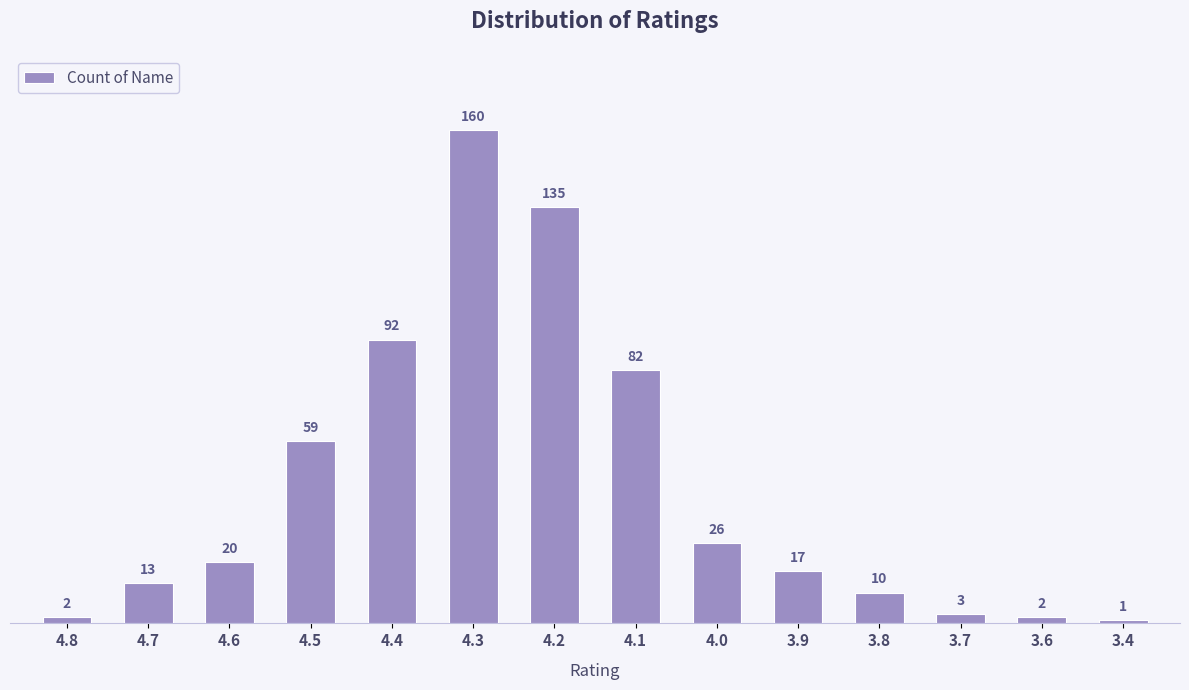

What is the change in value from 4.7 to 4.0?

+13